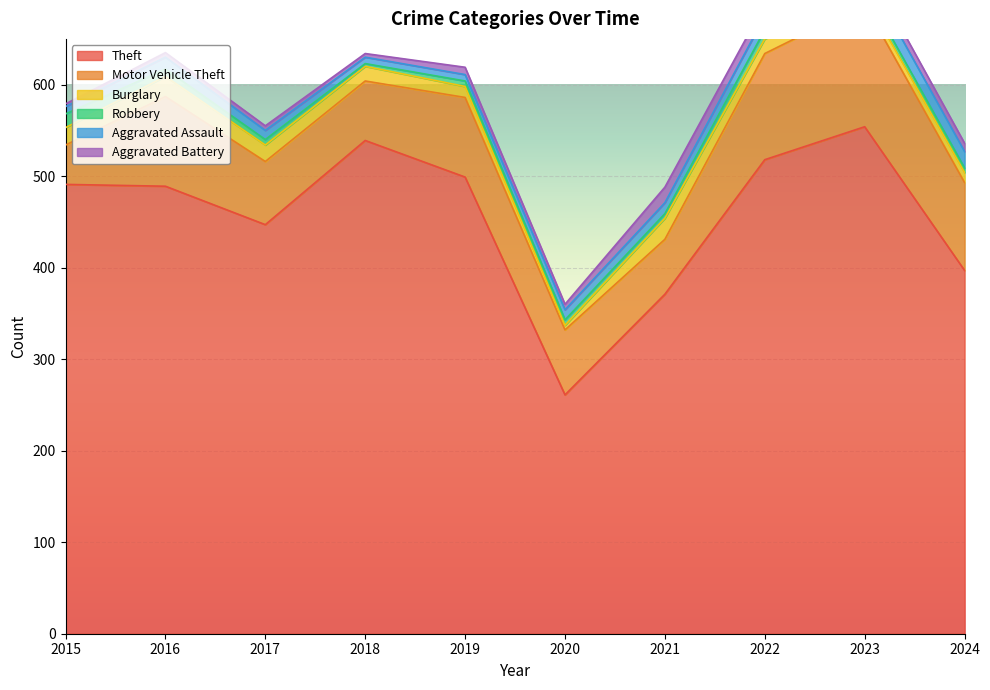

What is the highest value of the Aggravated Assault series?

19